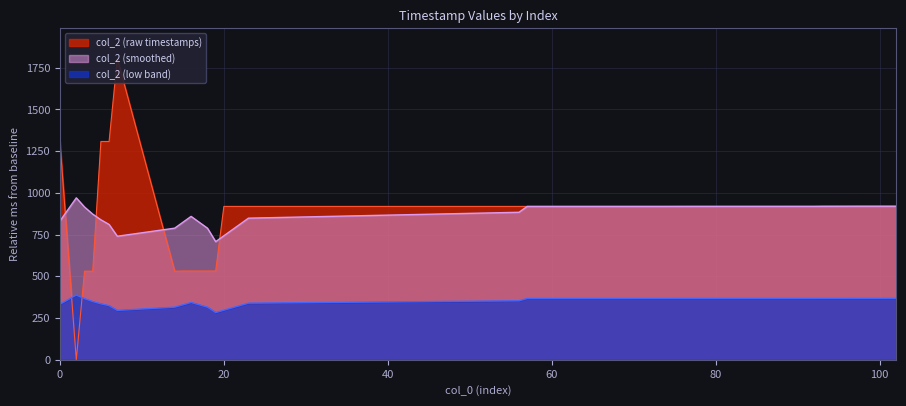

At which category does the data reach its first local peak?

7